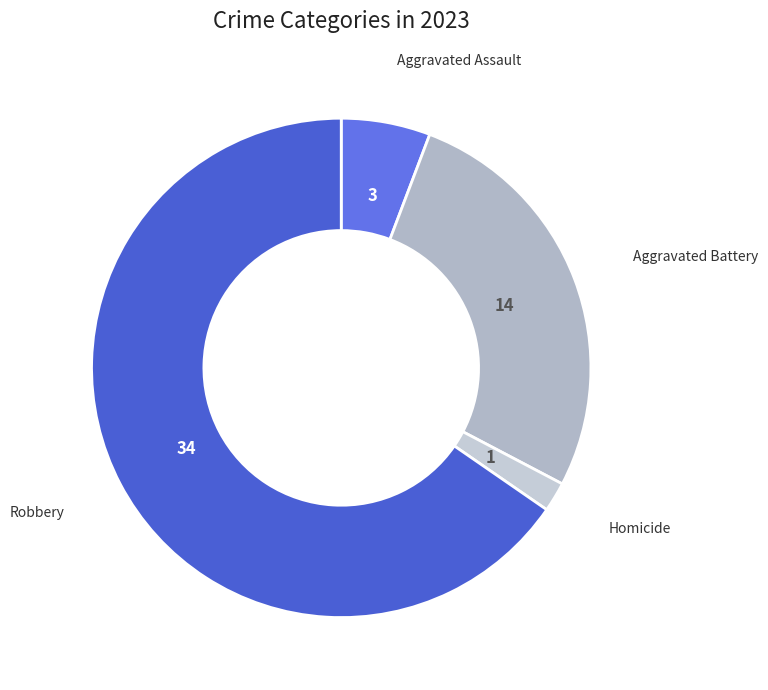

Rank the categories by value from lowest to highest.

Homicide, Aggravated Assault, Aggravated Battery, Robbery